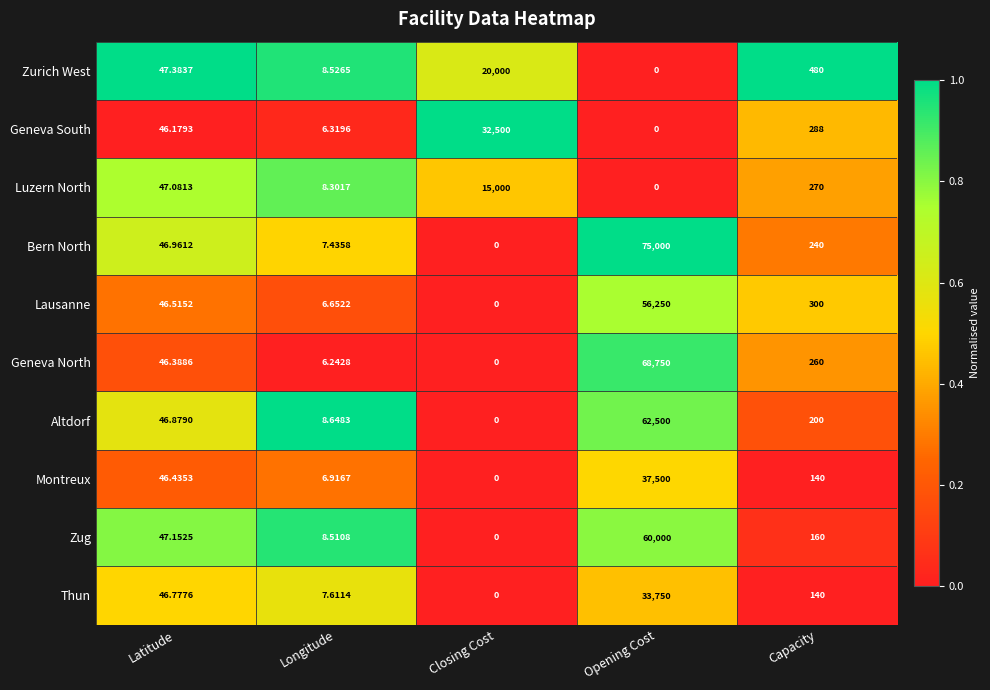

Where is Zug nearest to the value 30000?

Capacity